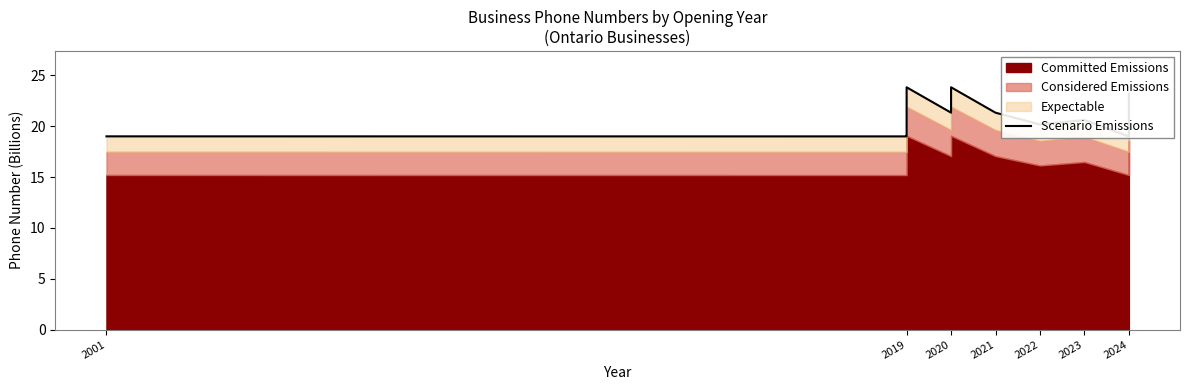

True or false: the data shows 19.0 at 2024.

True